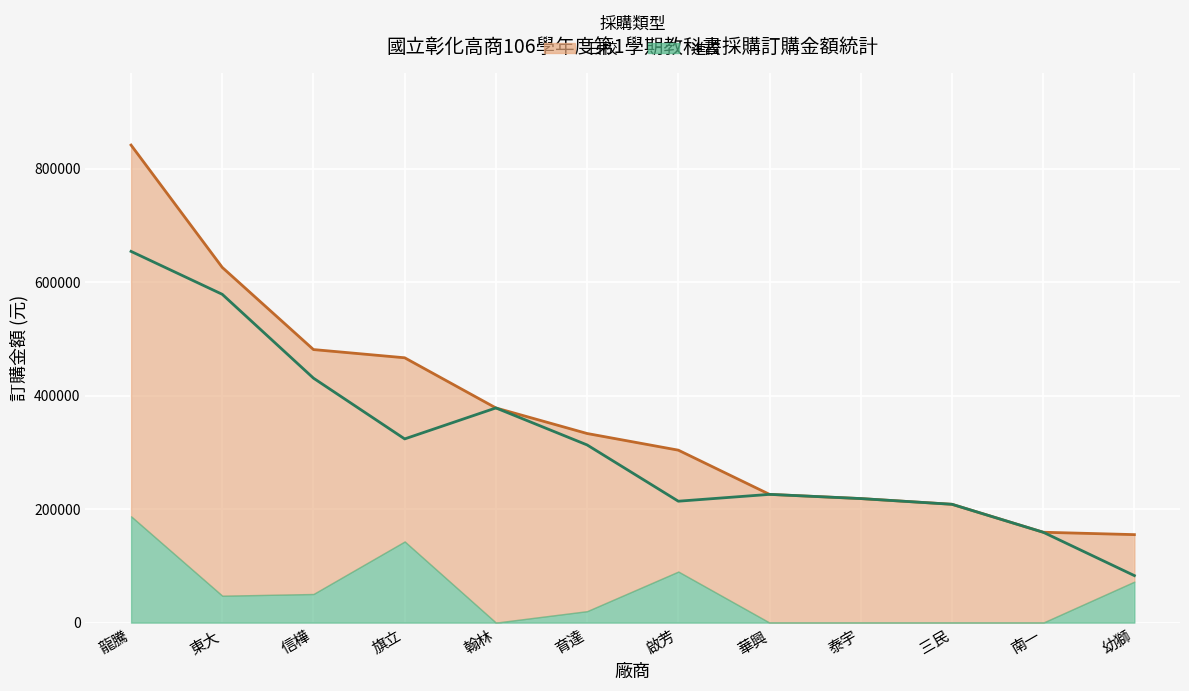

Reading left to right, extract all data points from this chart.

合計: 龍騰=841444	東大=625875	信樺=481120	旗立=466635	翰林=378254	育達=333220	啟芳=303860	華興=225960	泰宇=218555	三民=208490	南一=159234	幼獅=155025
日校線: 龍騰=654094	東大=578475	信樺=430720	旗立=323675	翰林=378254	育達=313060	啟芳=213910	華興=225960	泰宇=218555	三民=208490	南一=159234	幼獅=82800